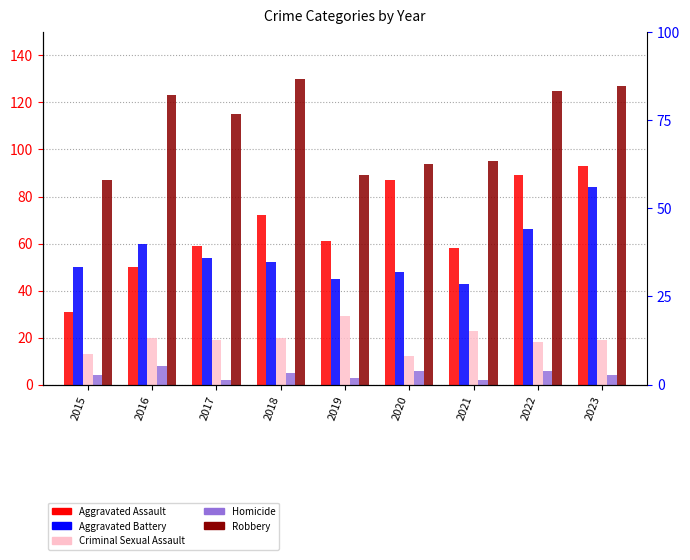

How many bars are there in total?

45